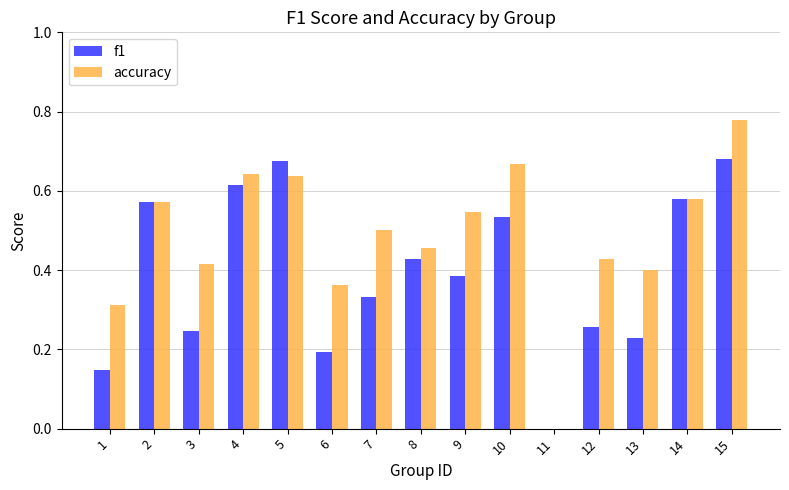

Is it true that accuracy equals 0.5 at 9?

True